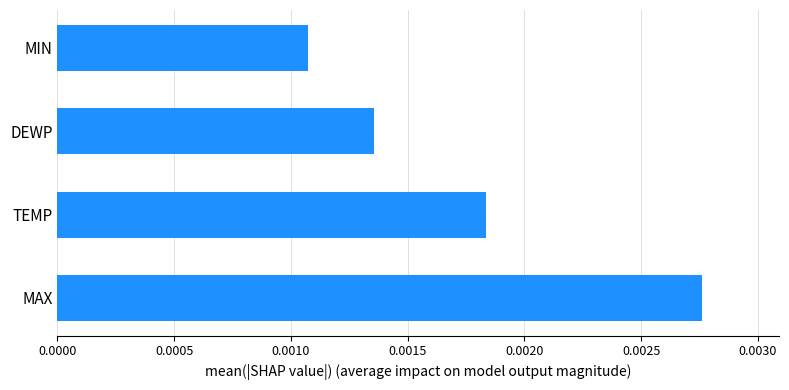

Between TEMP and MIN, which is larger?

TEMP